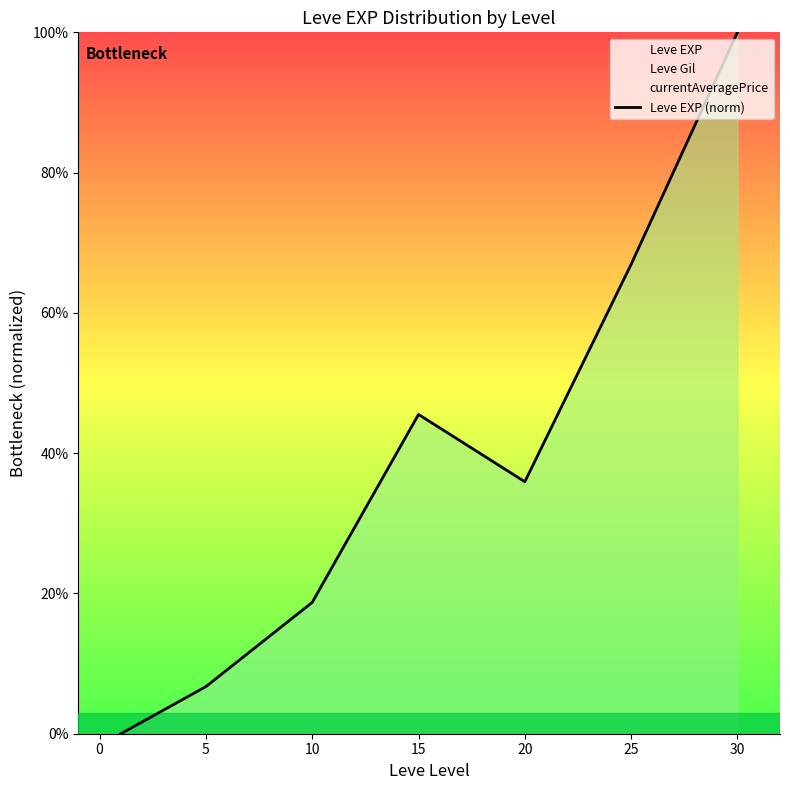

The Leve EXP (norm) series shows 66.9 at 25. True or false?

True